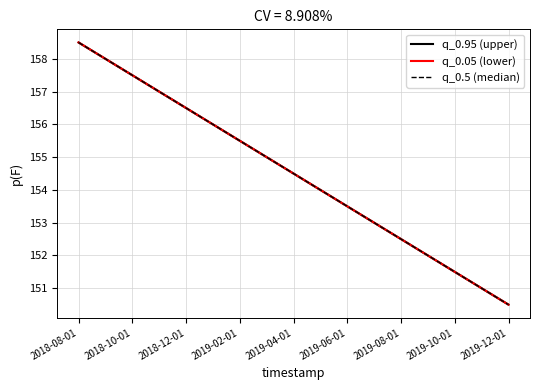

Is it true that q_0.95 (upper) equals 259.5 at 2018-10-01?

False